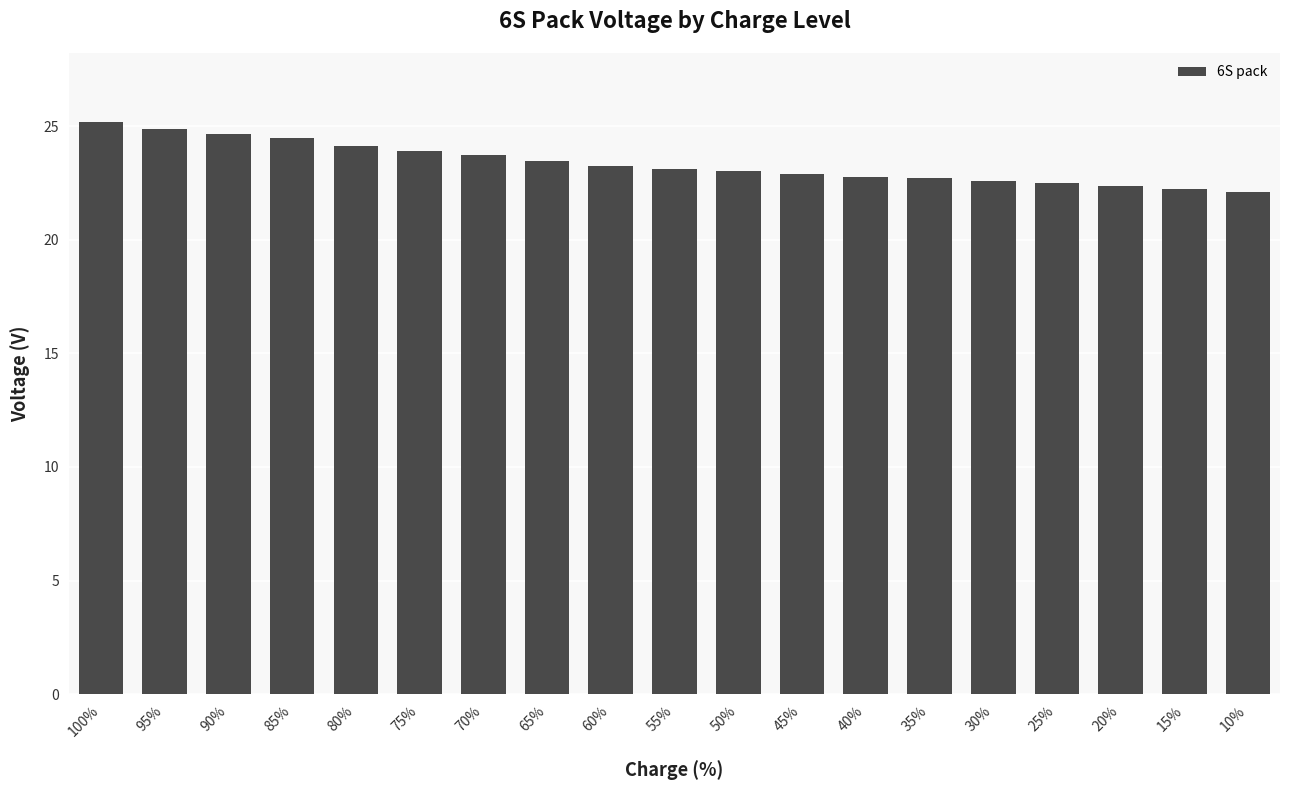

What is the maximum value shown in the chart?

25.2